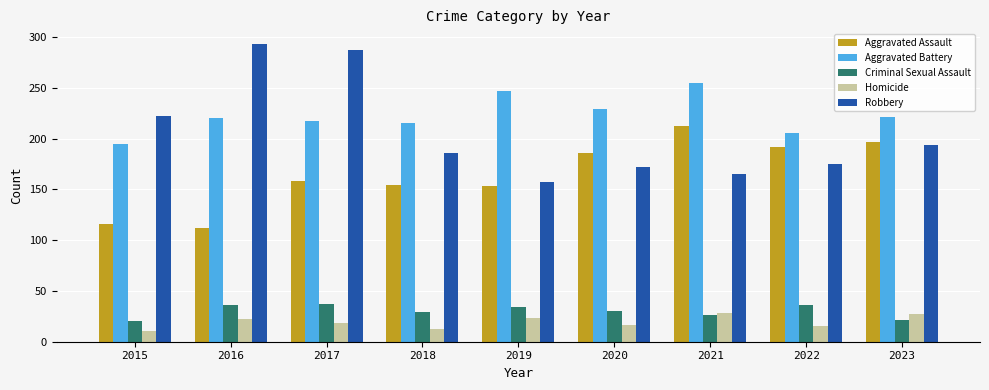

Count the number of categories in the chart.

9